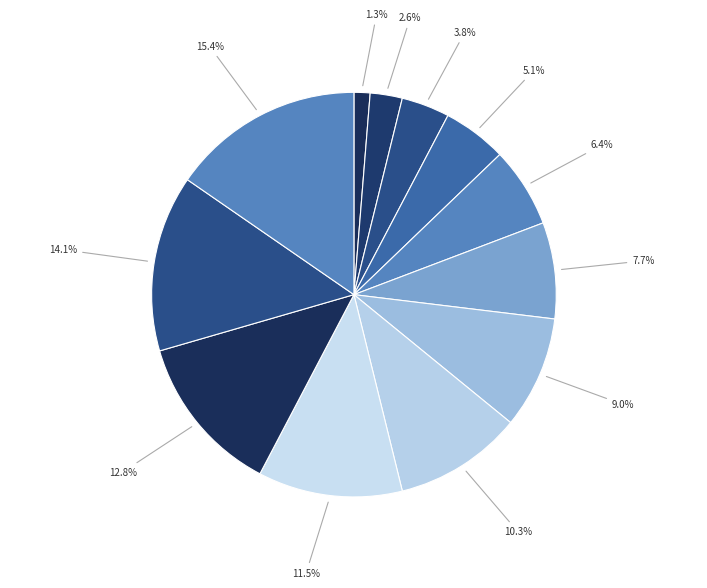

How many segments does this pie chart have?

12